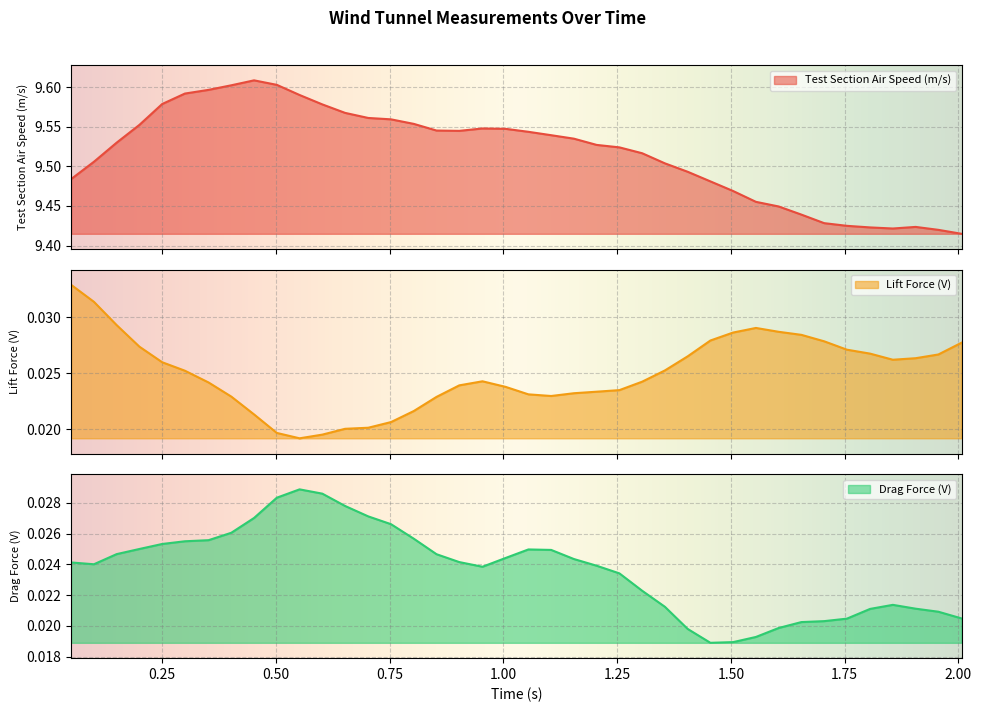

Between 0.703 and 0.602, which is larger?

0.602